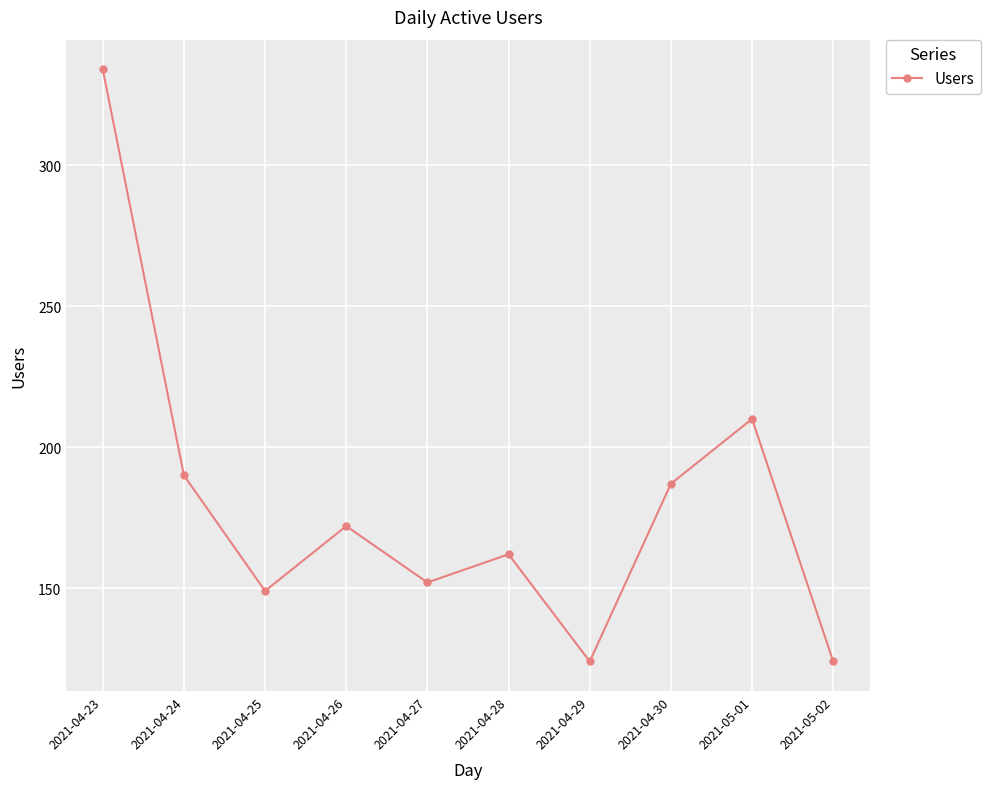

What position from the right is 2021-04-25?

8